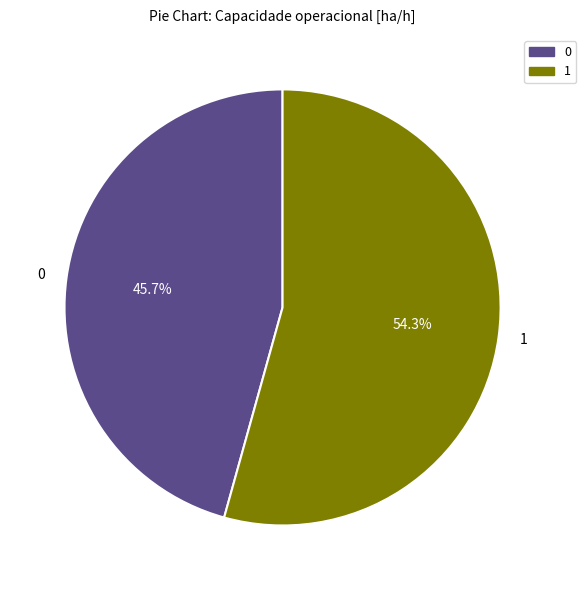

What percentage do 0 and 1 together represent?

100.0%